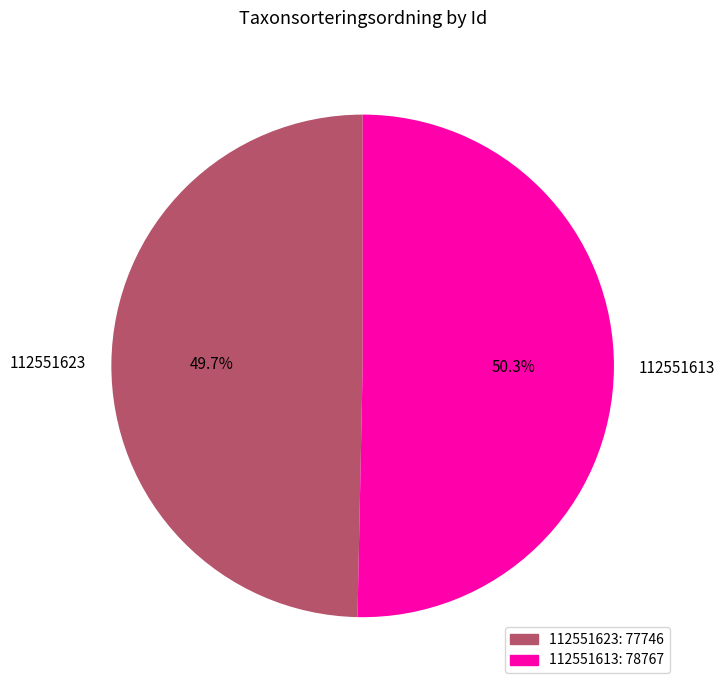

To the nearest percent, what portion does 112551623 represent?

50%